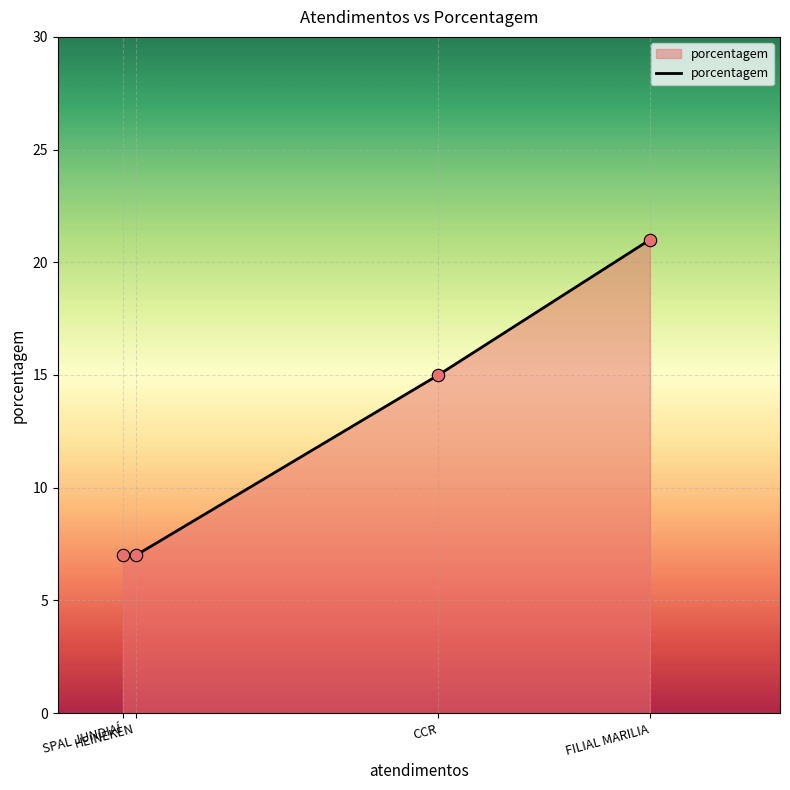

Between CCR and FILIAL MARILIA, which is larger?

FILIAL MARILIA